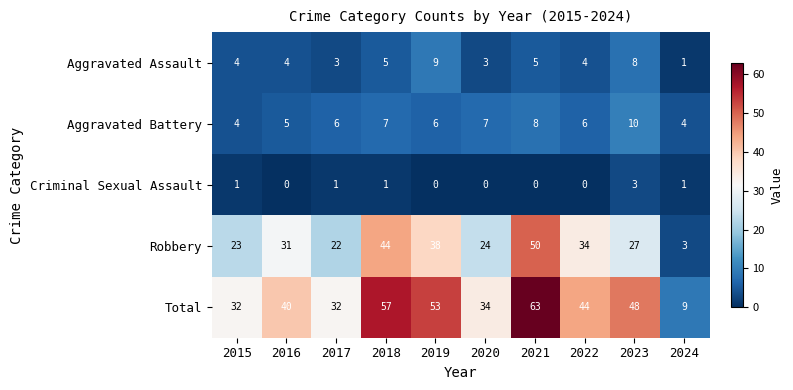

What is the total value across all series at 2023?

96